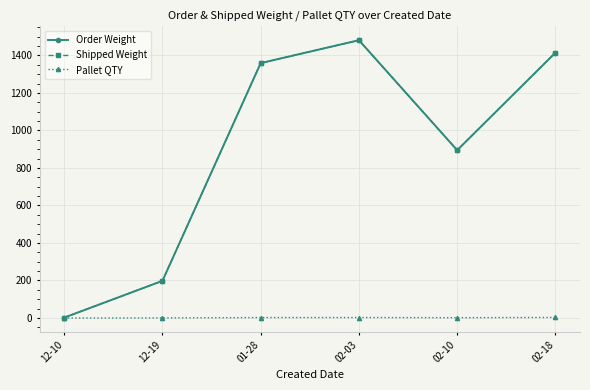

Read the Order Weight value at 02-18.

1414.5